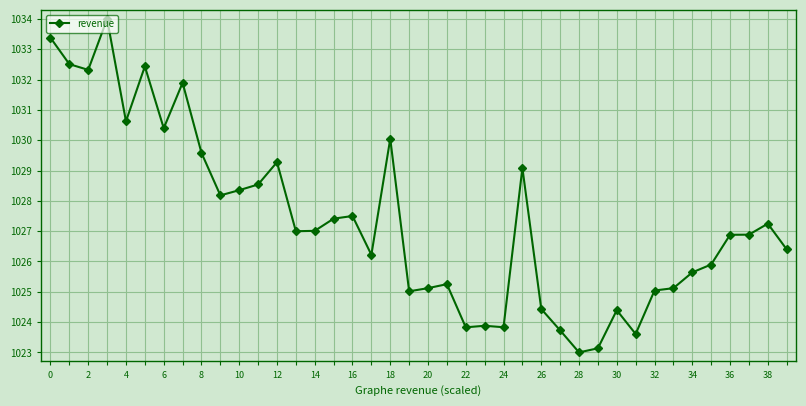

What is the value of the 32nd point from the left?

1023.6